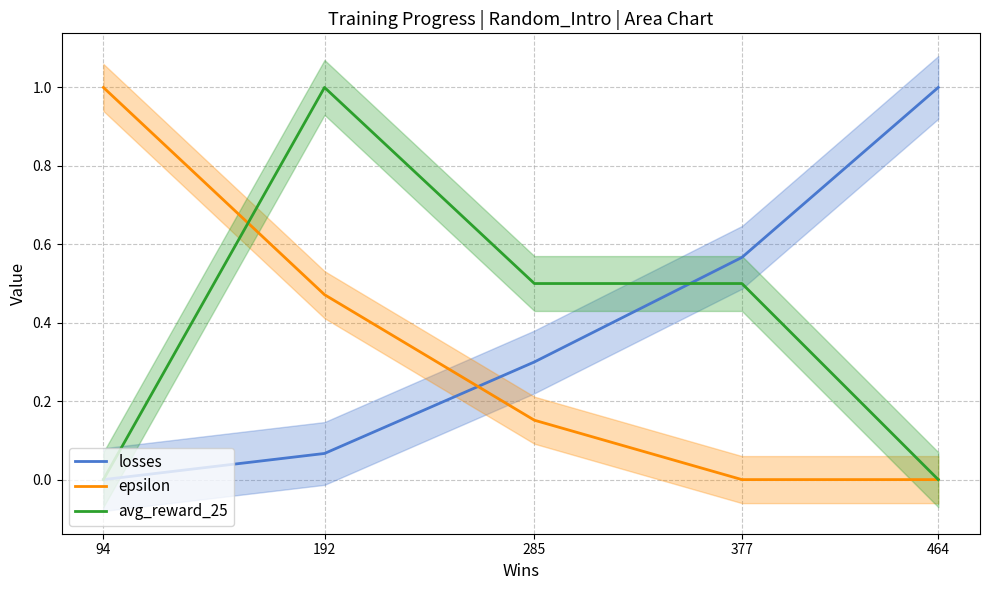

Reading left to right, transcribe all the data shown in this chart.

losses: 0.0	0.1	0.3	0.6	1.0
epsilon: 1.0	0.5	0.2	0.0	0.0
avg_reward_25: 0.0	1.0	0.5	0.5	0.0